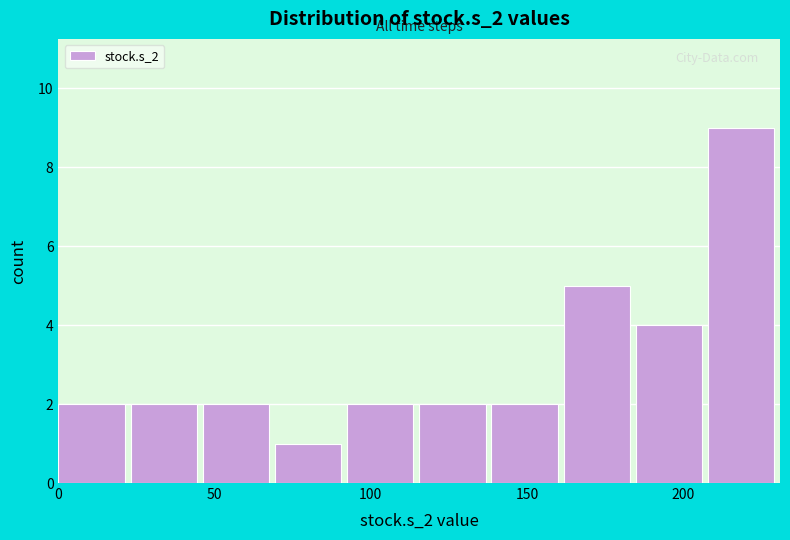

Reading left to right, list every bar in this chart as the range it spans on the x-axis followed by its height. Neither the bar edges nor the heights are printed on the chart, so give them approximately, as read against the axes.

0 to 25: 2
25 to 45: 2
45 to 70: 2
70 to 90: 1
90 to 115: 2
115 to 140: 2
140 to 160: 2
160 to 185: 5
185 to 210: 4
210 to 230: 9